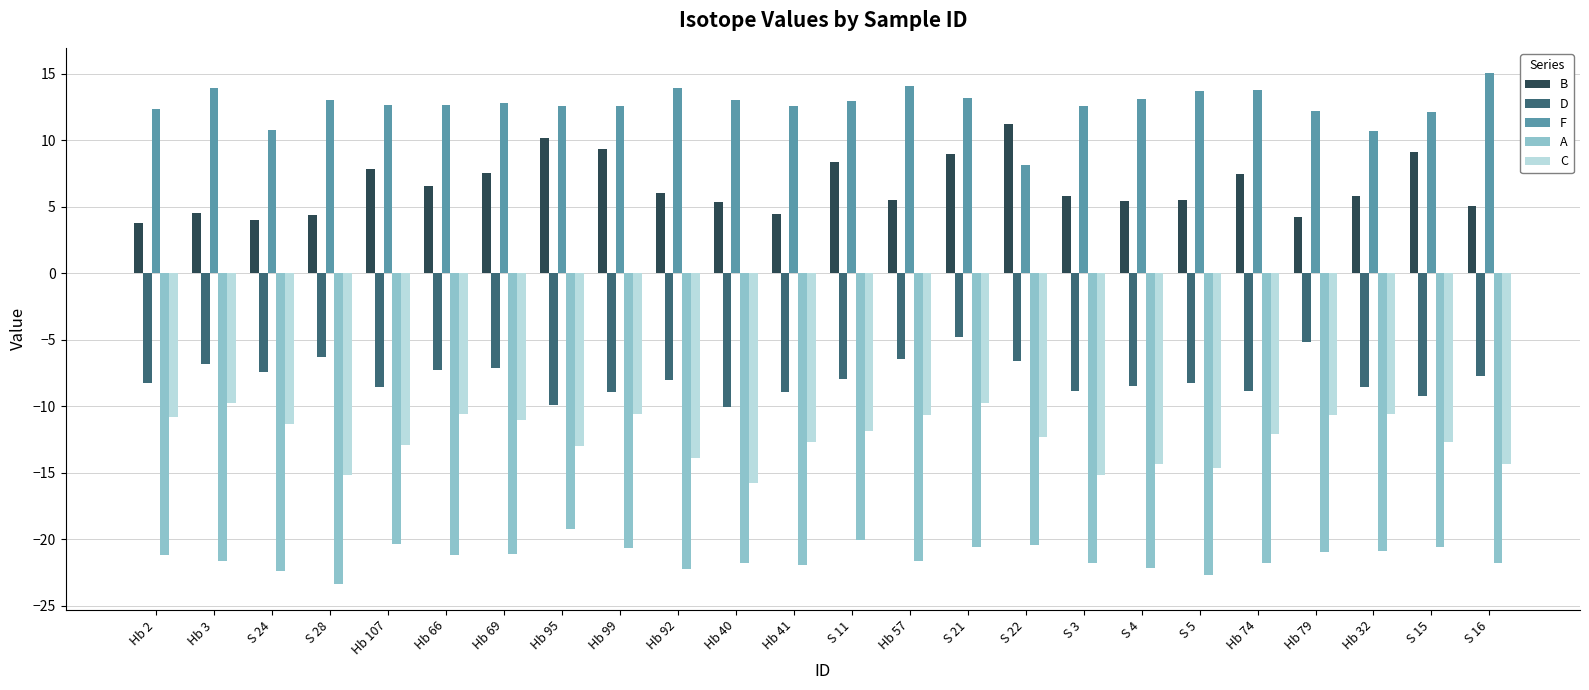

What is the difference between the B values at Hb 41 and Hb 40?

1.0